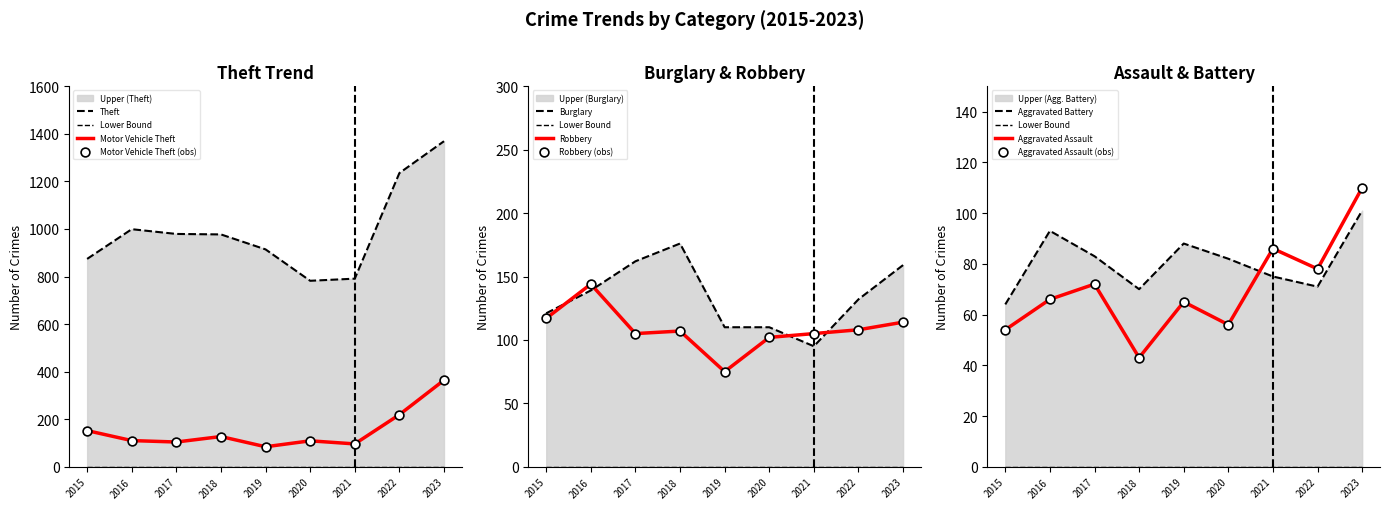

Which series reaches the maximum Y coordinate?

Theft